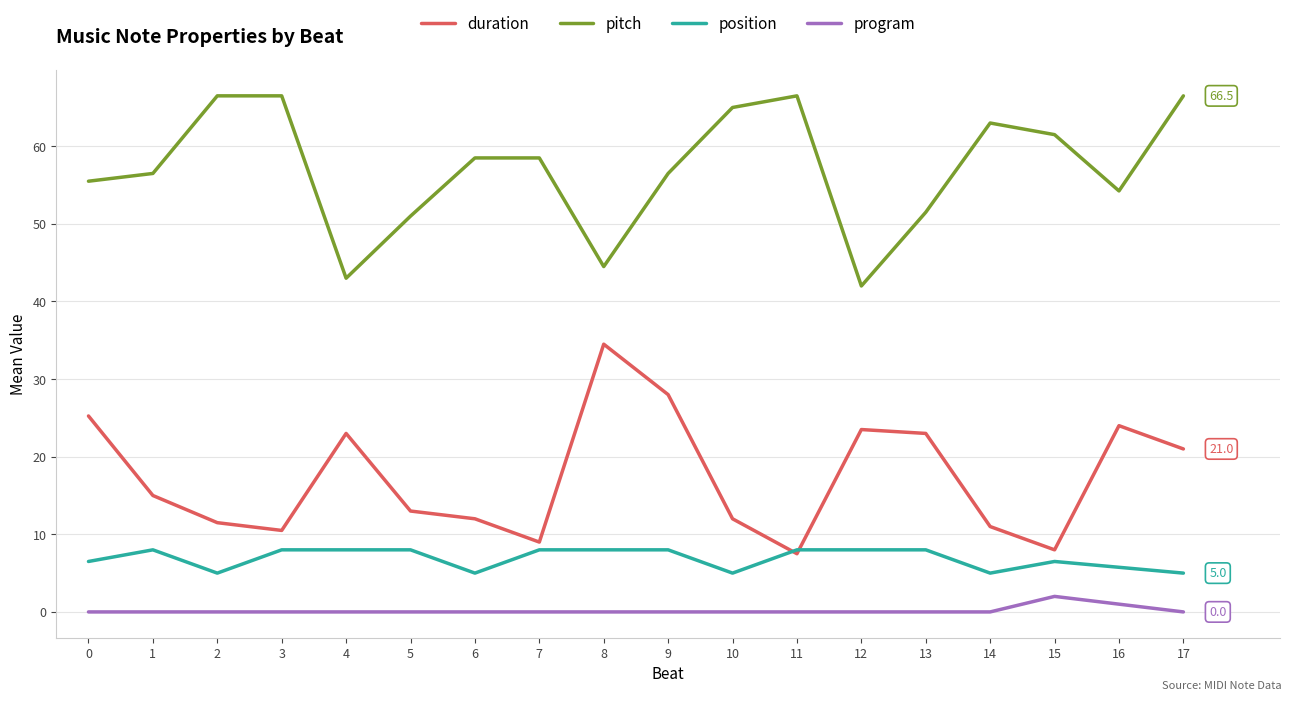

Does the chart have visible grid lines?

Yes